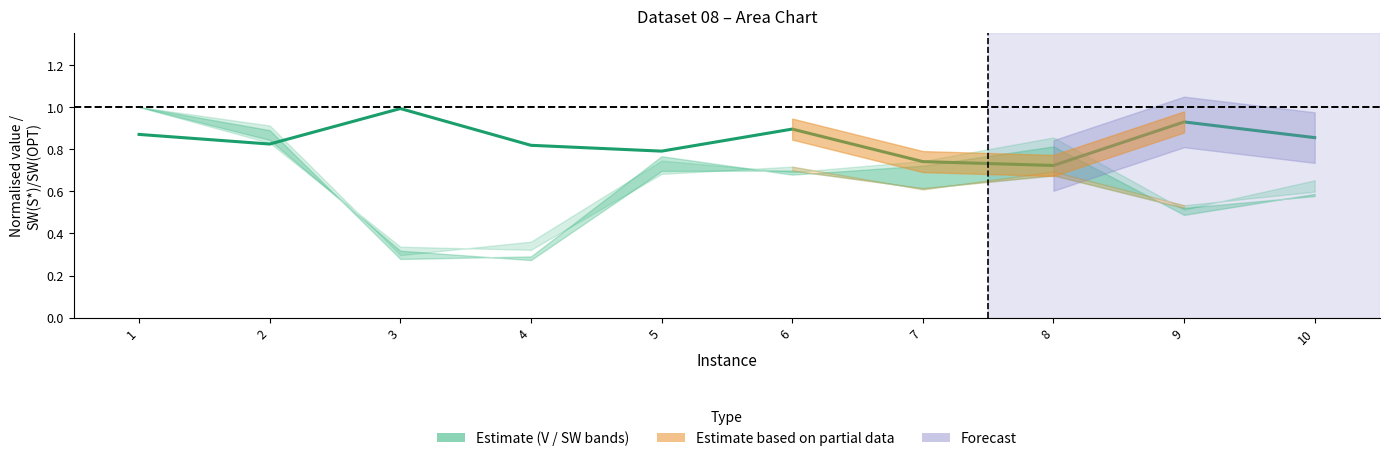

Which label corresponds to the largest value in the chart?

3